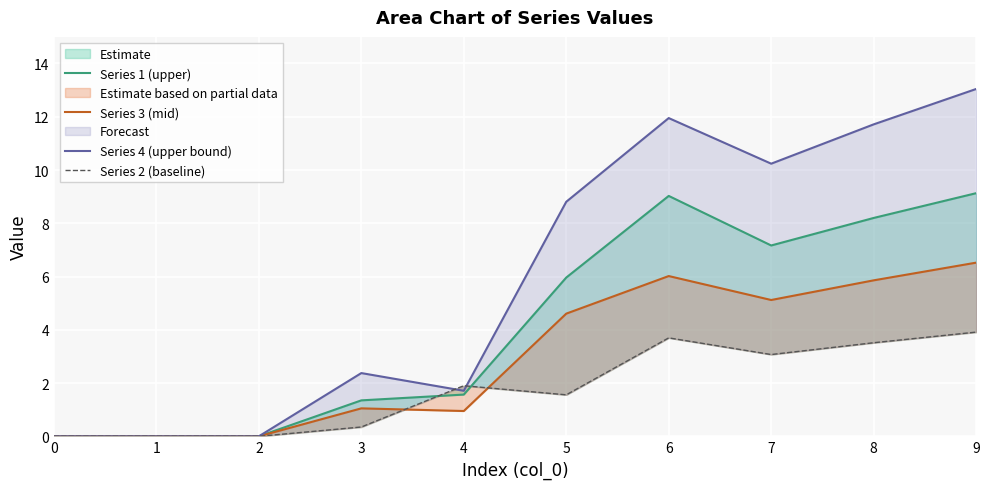

Is the value of Series 2 (baseline) at 8 greater than the value of Series 3 (mid) at 0?

Yes